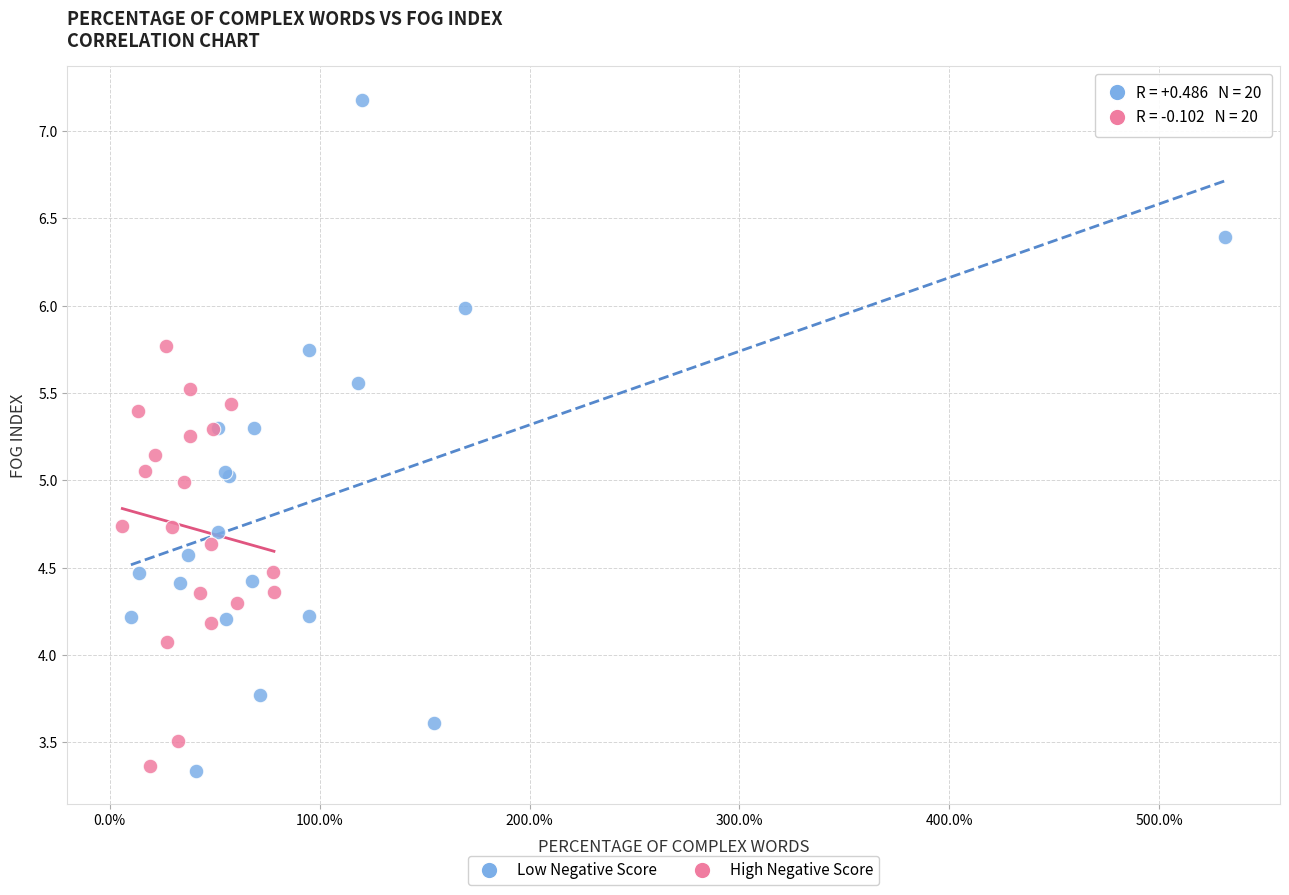

Which series has the widest spread of Y values?

Low Negative Score